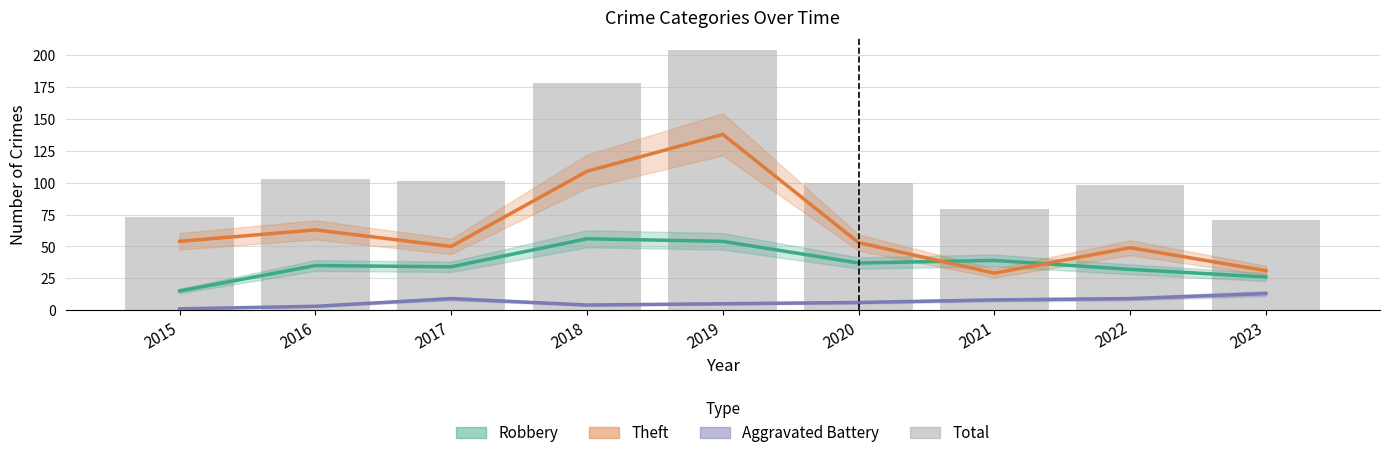

The Total series shows 56 at 2020. True or false?

False